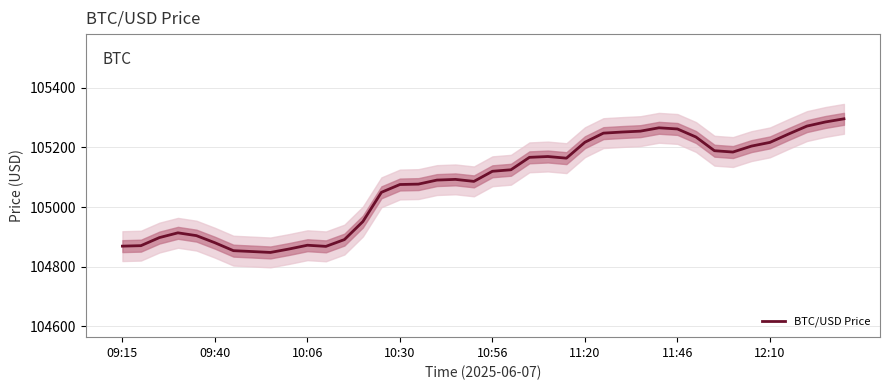

Does the chart display data point markers on the line(s)?

No